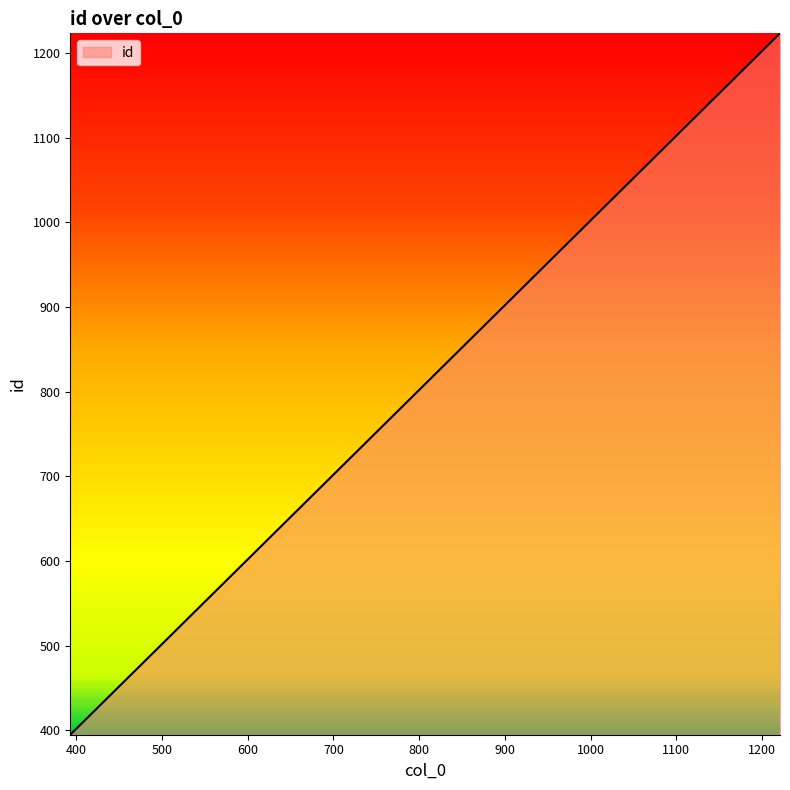

What is the difference between the maximum and minimum values?

828